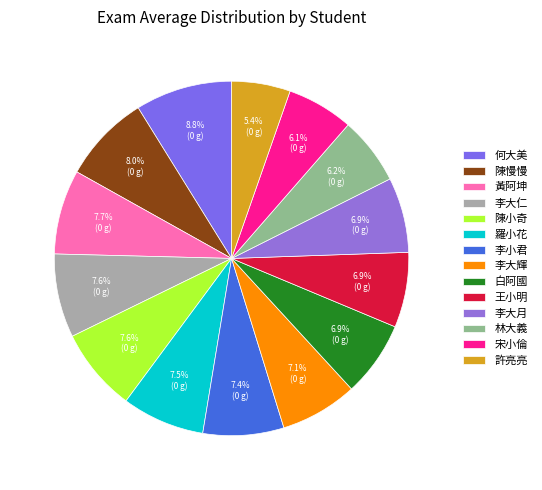

How many segments does this pie chart have?

14